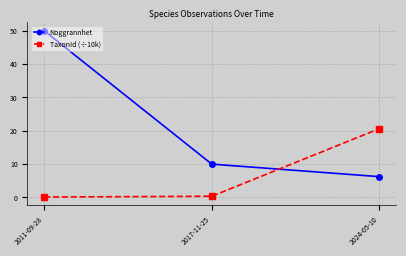

What is the average value of the TaxonId (÷10k) series?

7.0